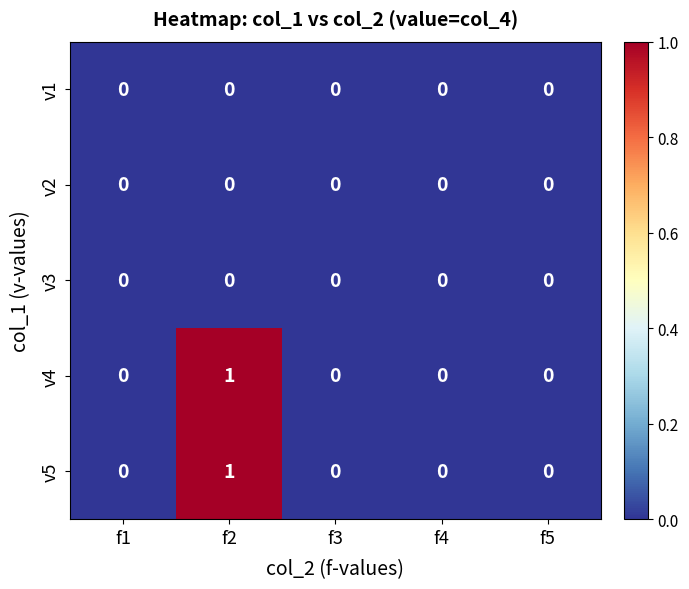

At which label does v4 reach its peak?

f2